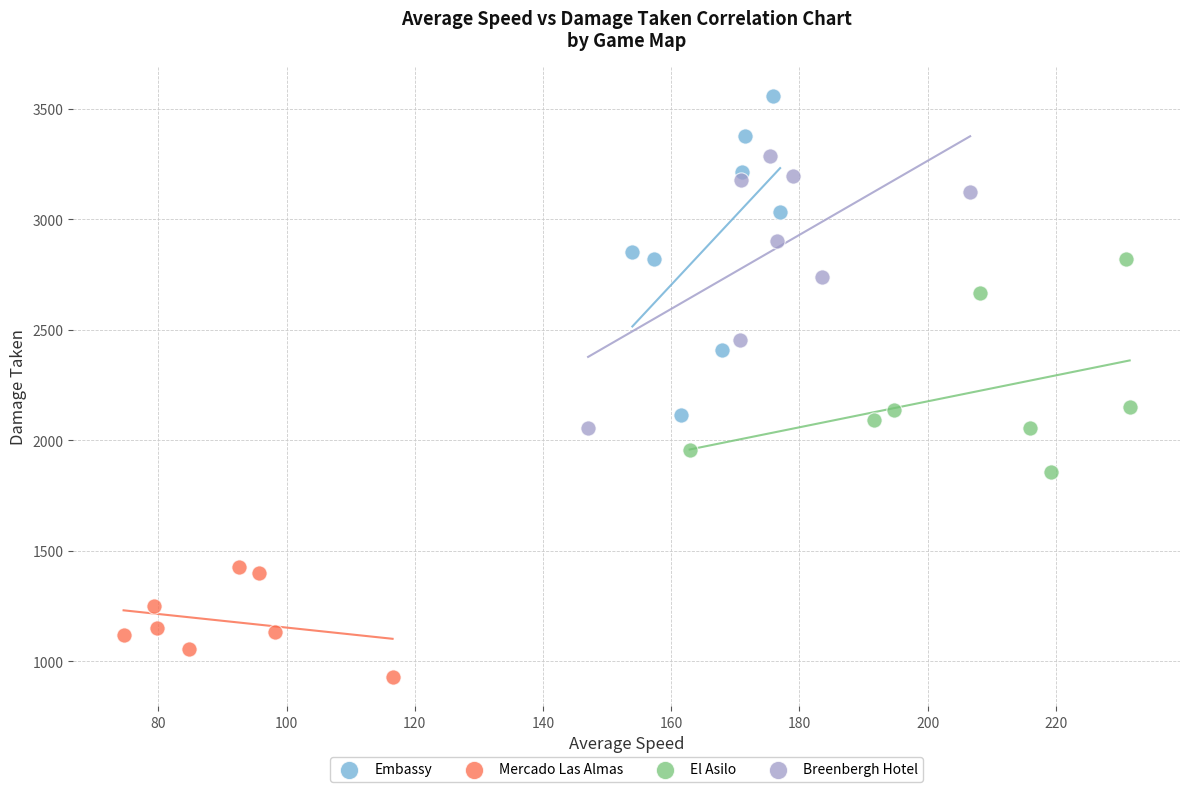

Which series reaches the maximum Y coordinate?

Embassy